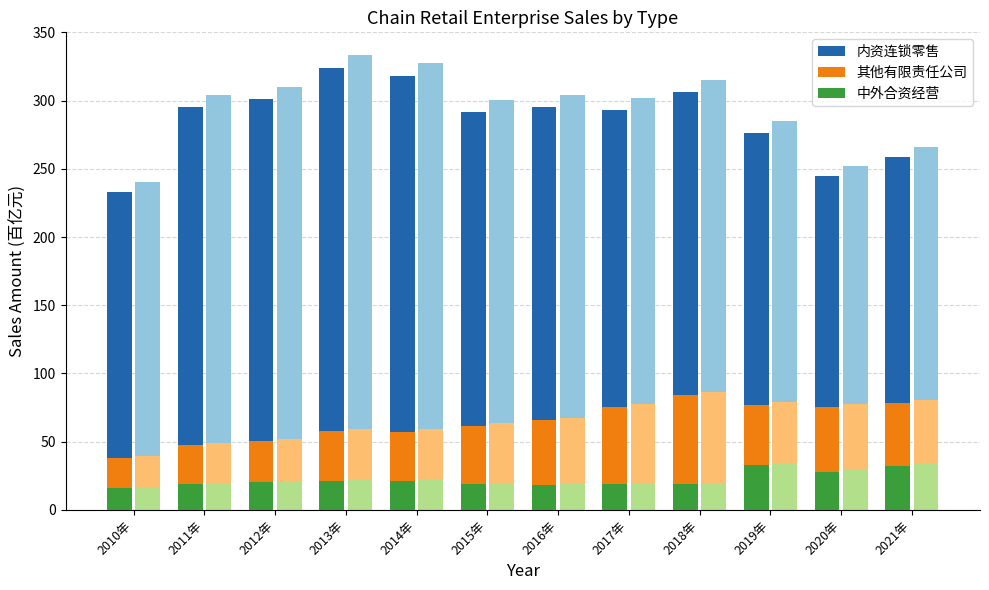

At which label does 内资连锁零售 first exceed 295?

2011年